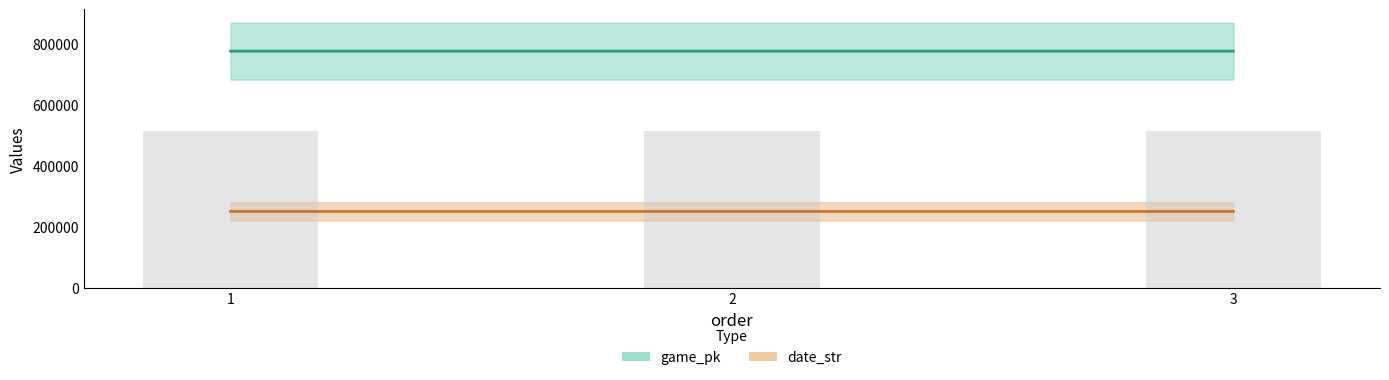

Are the bars horizontal?

No